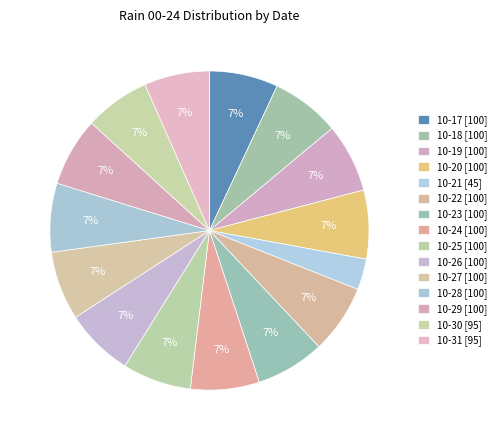

Is there any slice that represents more than half of the pie?

No